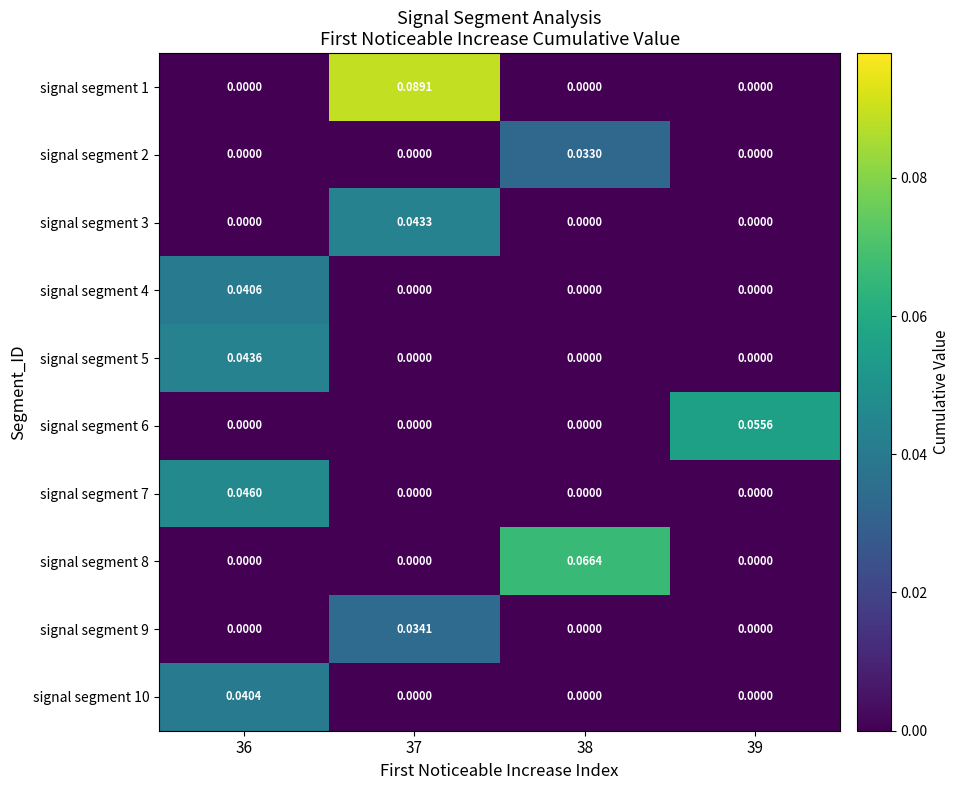

How many data points does each series have?

4